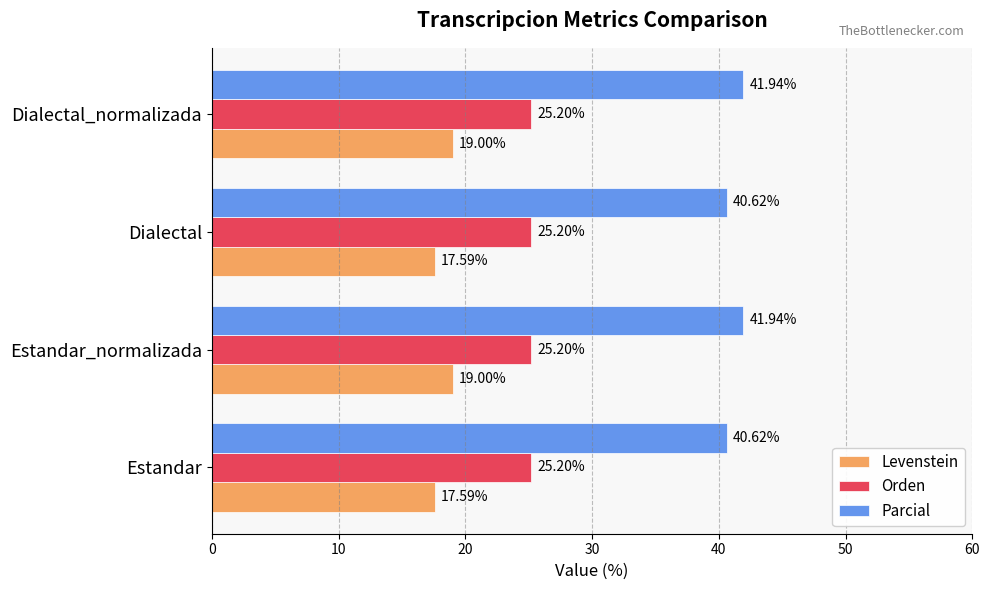

List the series in order of their overall mean, lowest first.

Levenstein, Orden, Parcial